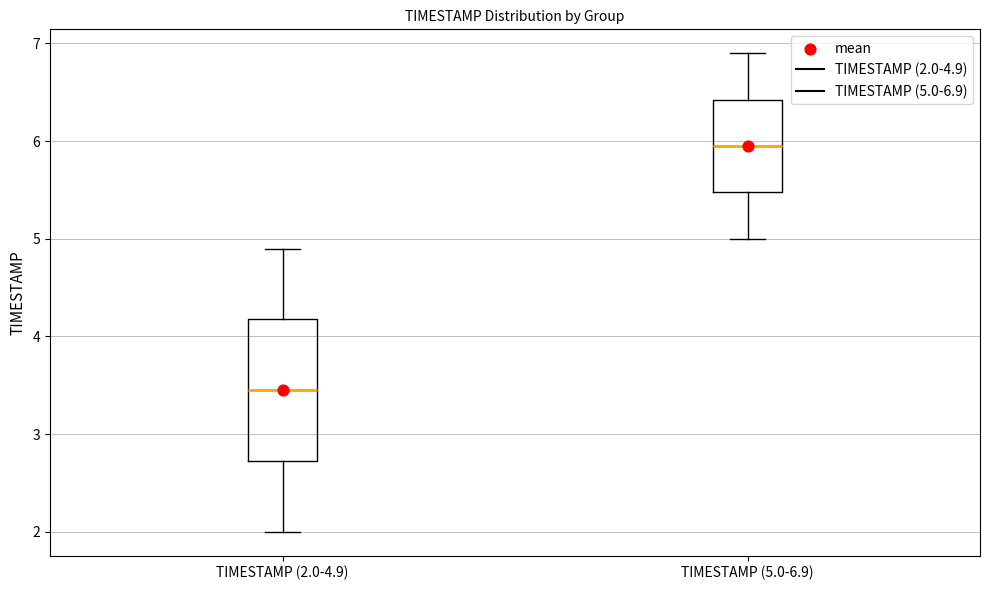

Reading left to right, transcribe this box plot: for each box, give where its median line is, the range the box spans, and where its two whiskers end, as read against the y-axis. The values are not printed on the chart, so give them approximately, as read against the axis.

TIMESTAMP (2.0-4.9): median 3.5, box 2.7 to 4.2, whiskers 2.0 to 4.9
TIMESTAMP (5.0-6.9): median 6.0, box 5.5 to 6.4, whiskers 5.0 to 6.9